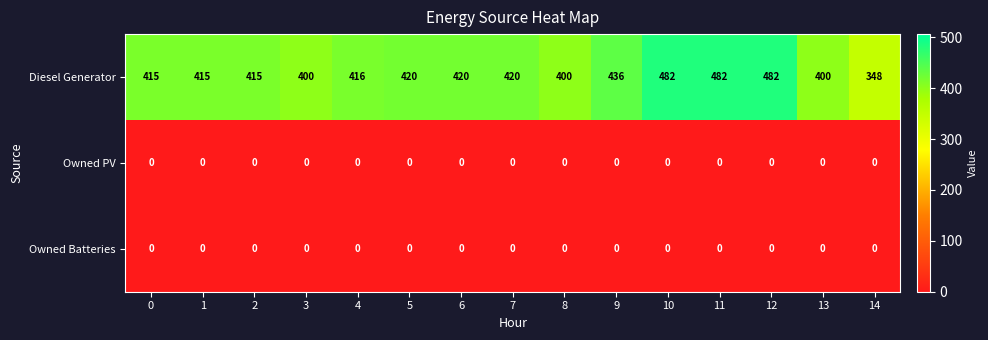

How many Diesel Generator values are between 400 and 436?

11